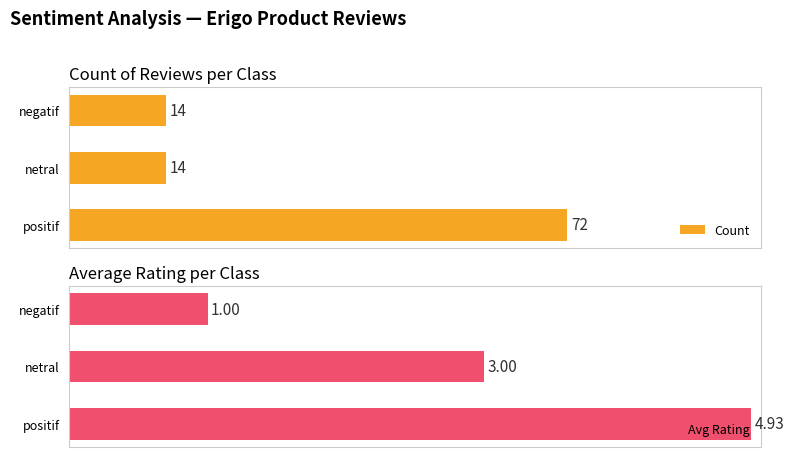

What are all the series names shown in the legend?

Count, Avg Rating